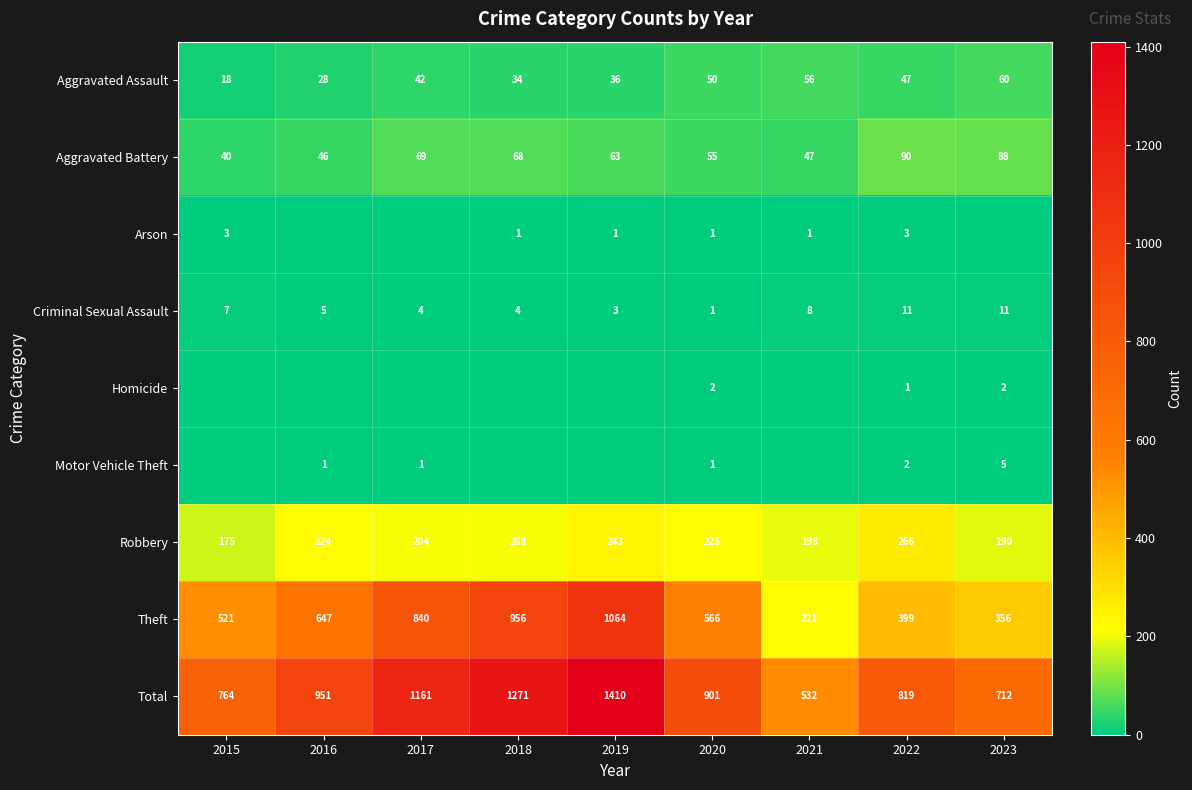

Is it true that Motor Vehicle Theft equals 1 at 2016?

True